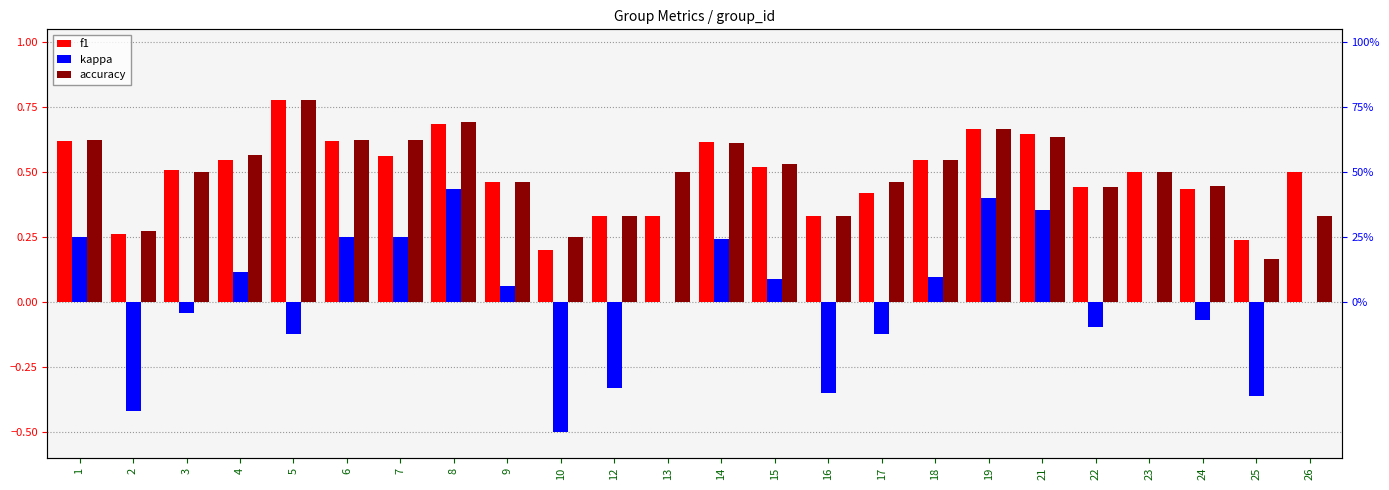

The value of kappa at 12 is -0.3. True or false?

True